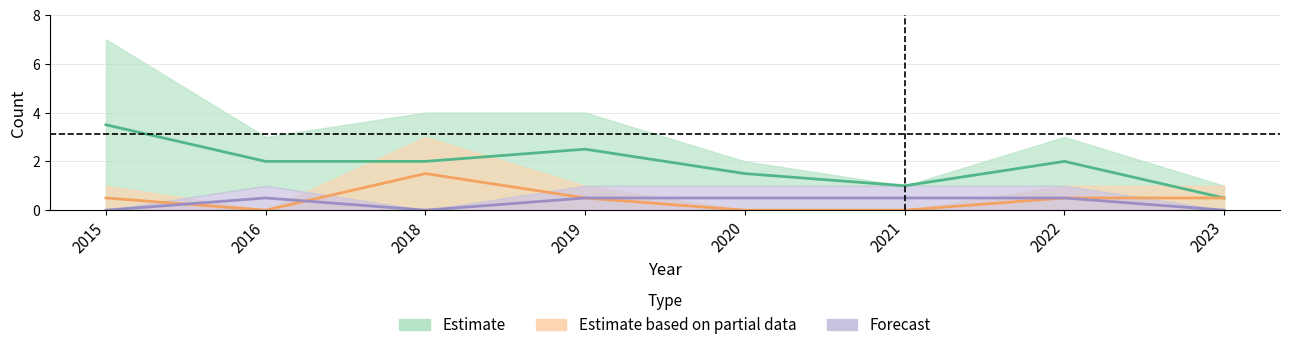

Does the chart have visible grid lines?

Yes